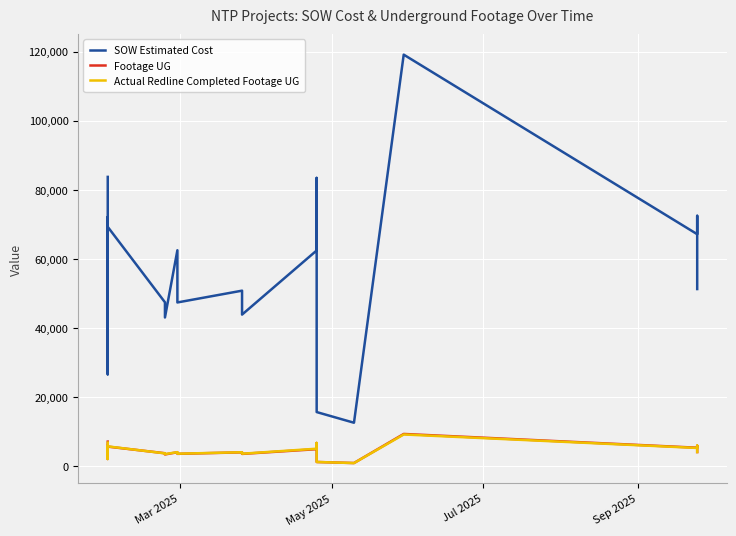

Is it true that Footage UG equals 5987.0 at Sep 2025?

True